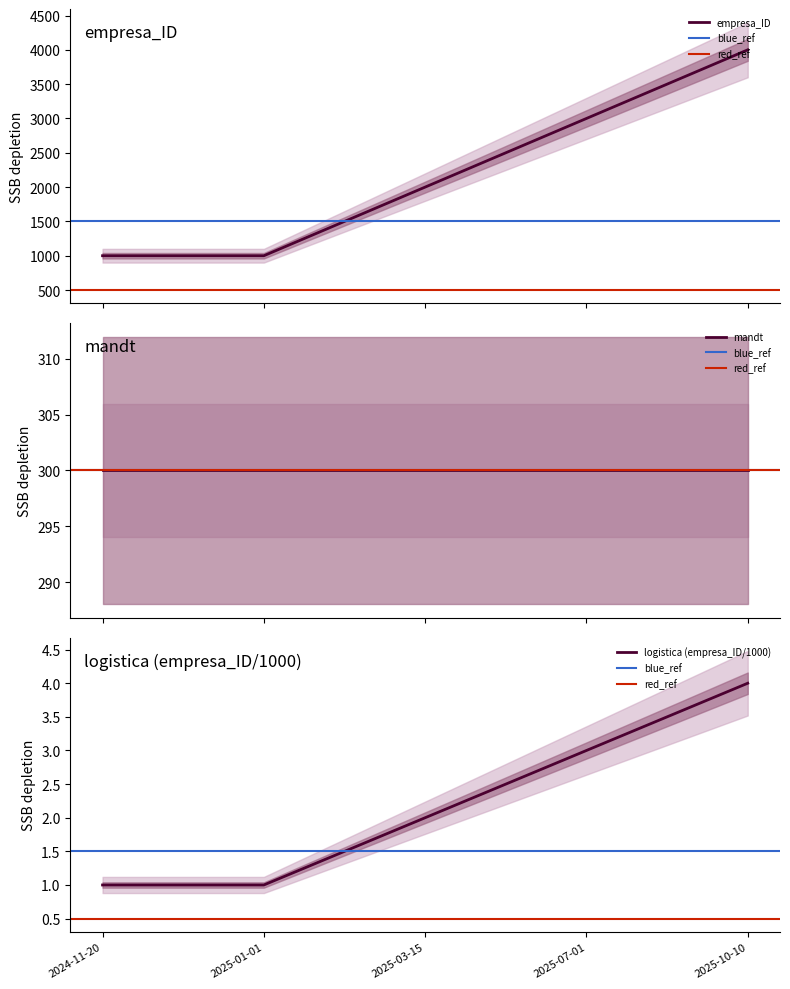

What is the maximum value for mandt?

300